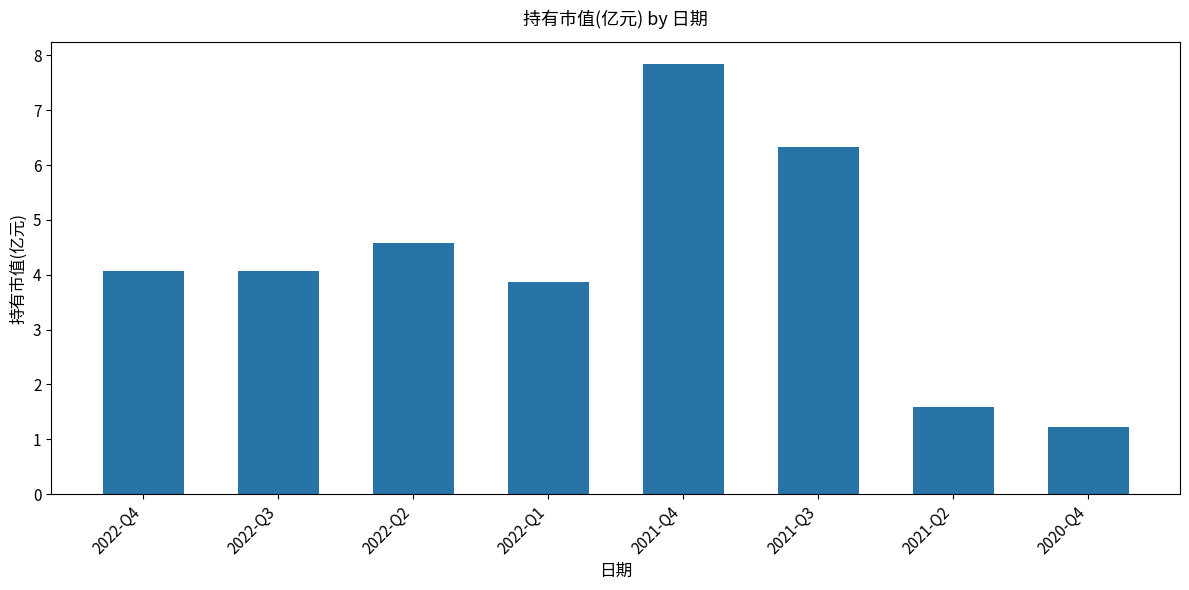

What is the smallest value displayed?

1.2